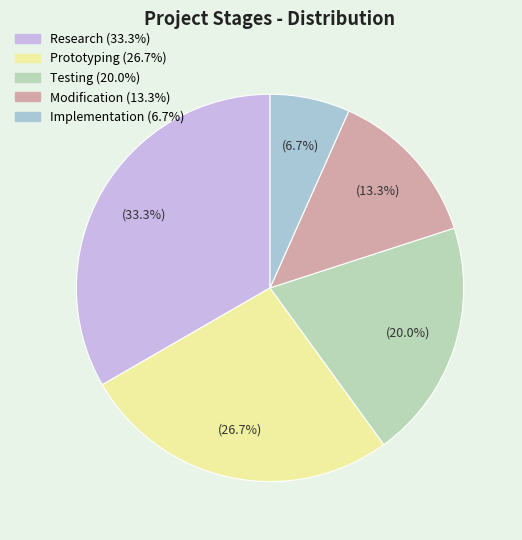

Rank the categories by value from highest to lowest.

Research, Prototyping, Testing, Modification, Implementation